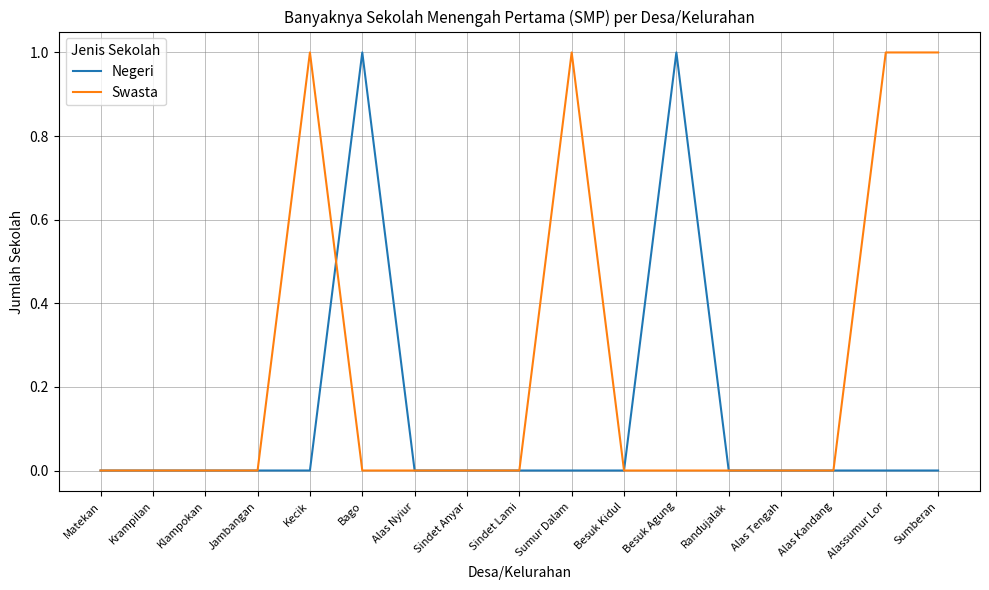

What is the greatest value displayed?

1